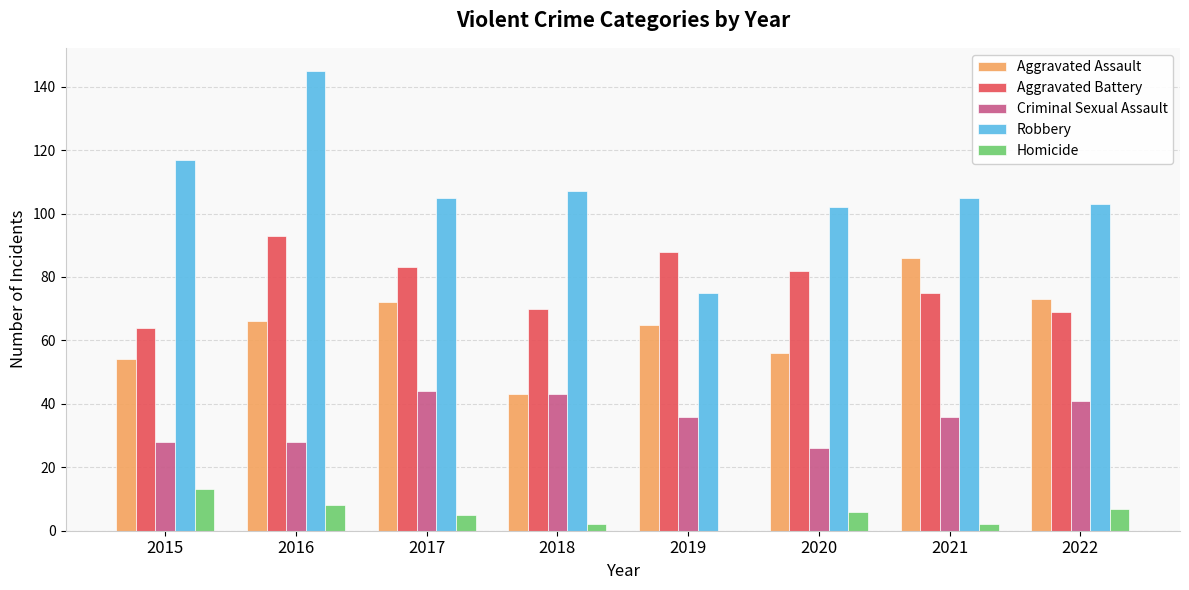

True or false: Aggravated Assault has a value of 66 at 2016.

True